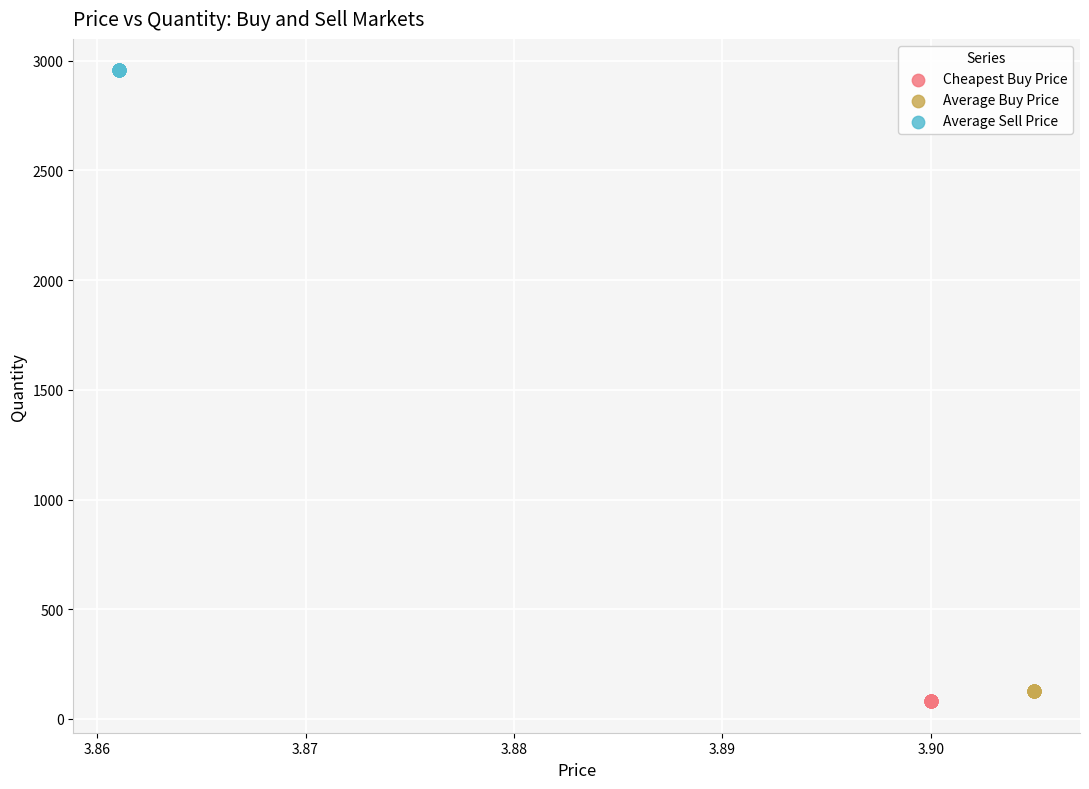

Which series contains the highest Y value?

Average Sell Price